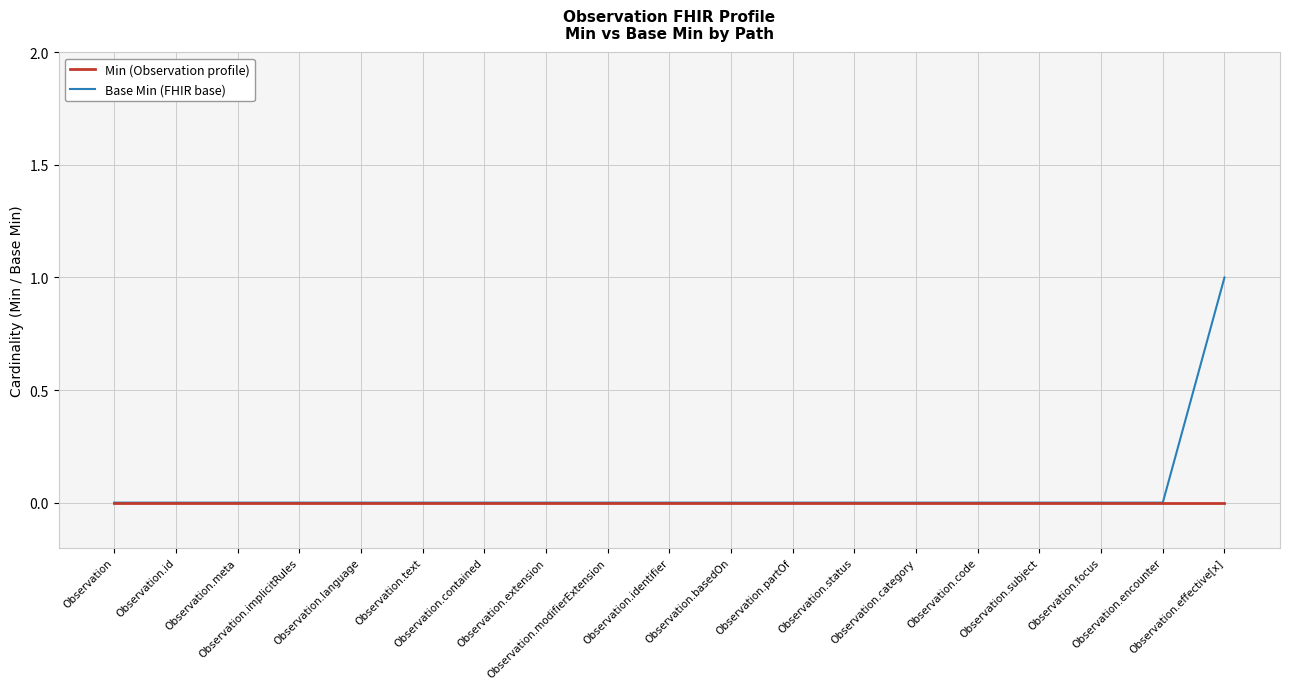

Which series has the largest range (max minus min)?

Base Min (FHIR base)